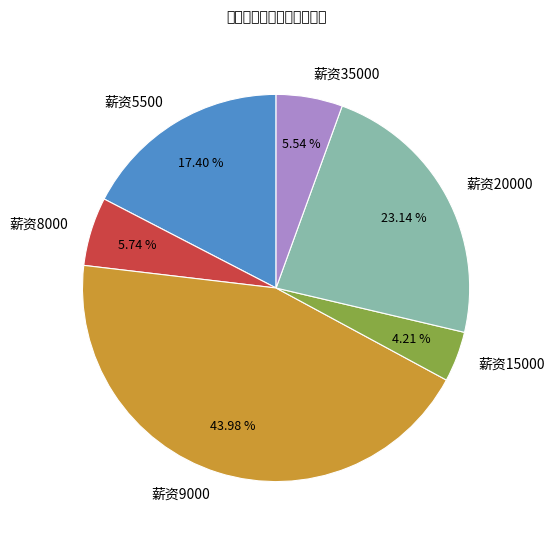

How many segments does this pie chart have?

6